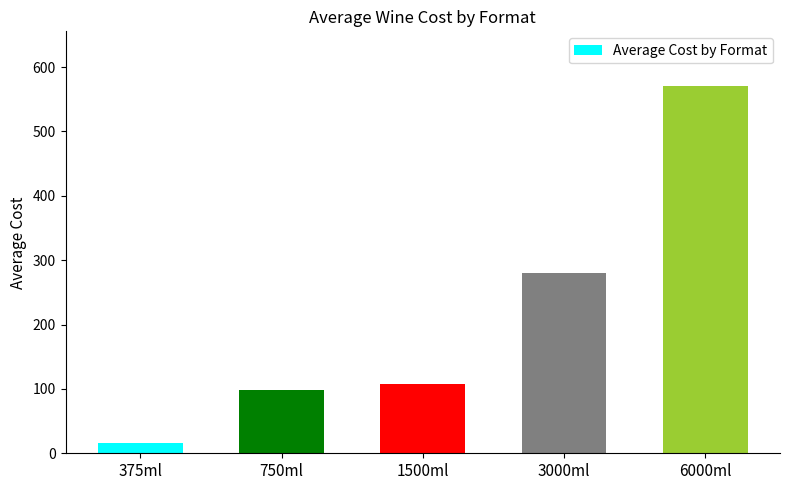

The value at 1500ml is 107.8. True or false?

True